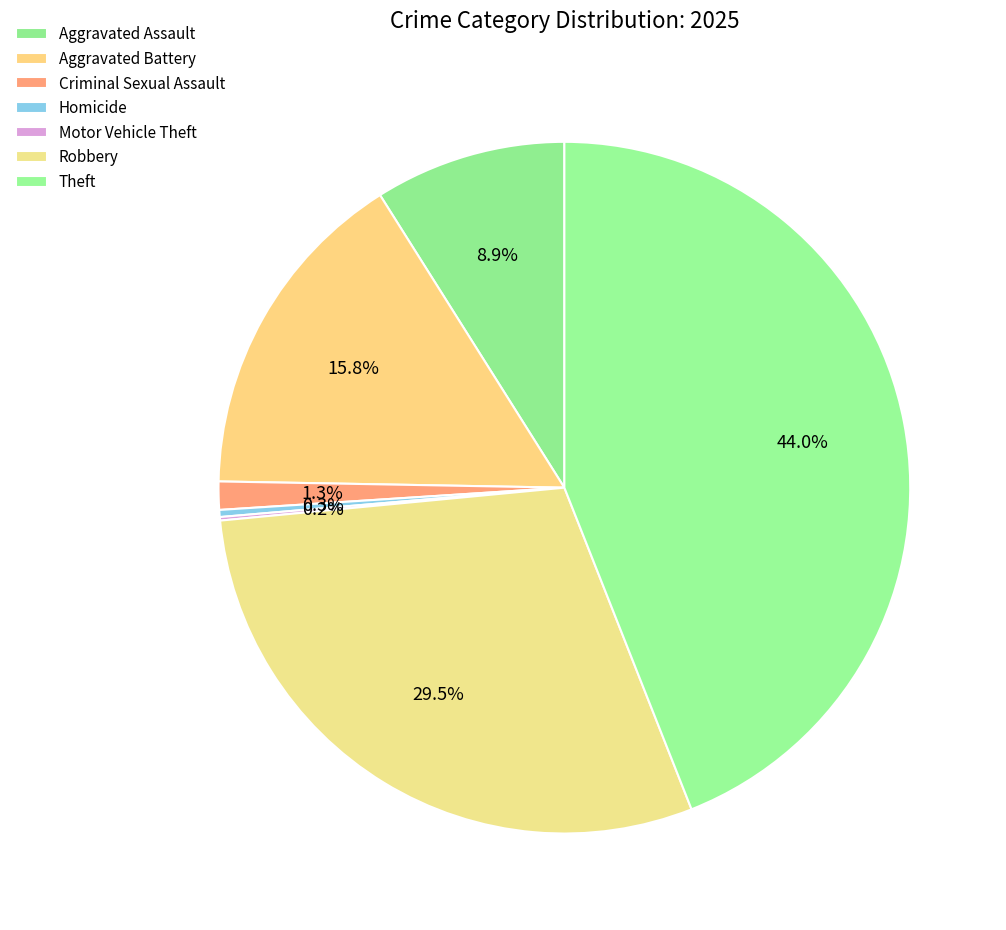

Is there any slice that represents more than half of the pie?

No